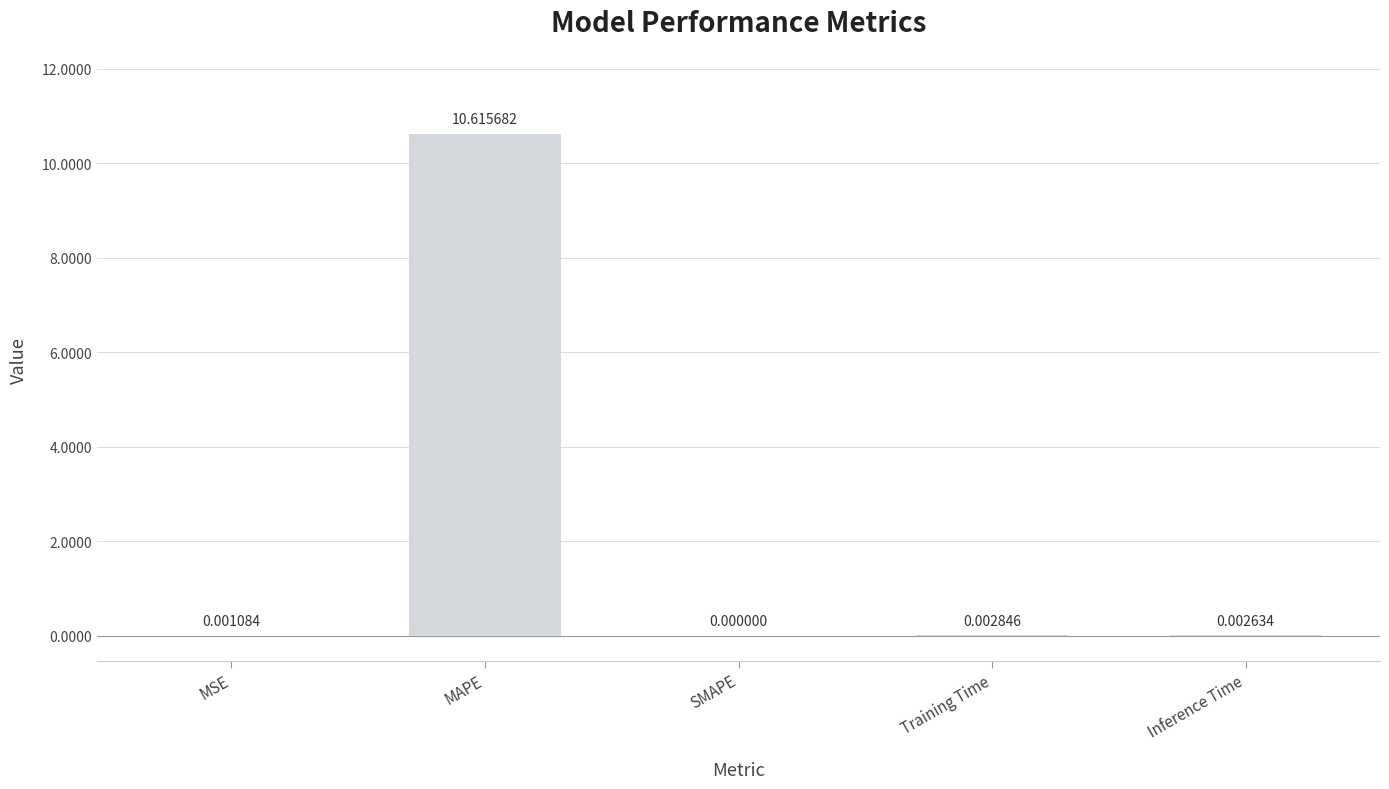

Which category has the highest value across all series?

MAPE